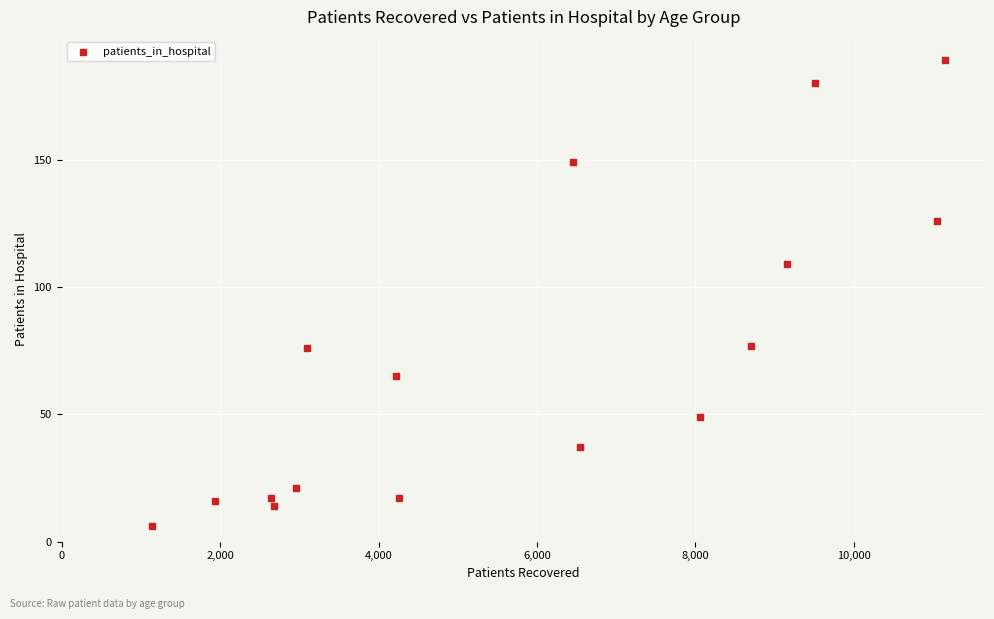

What is the range of X values (max minus min)?

10017